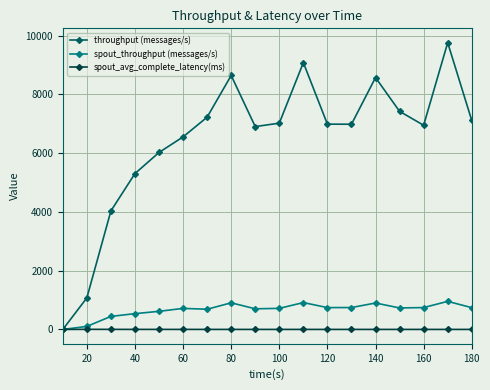

Which series has the largest total across all categories?

throughput (messages/s)